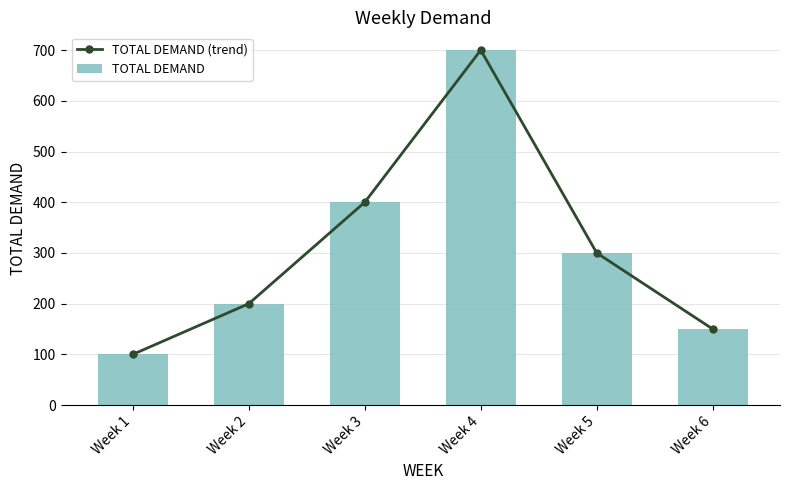

Is it true that TOTAL DEMAND equals 700 at Week 4?

True